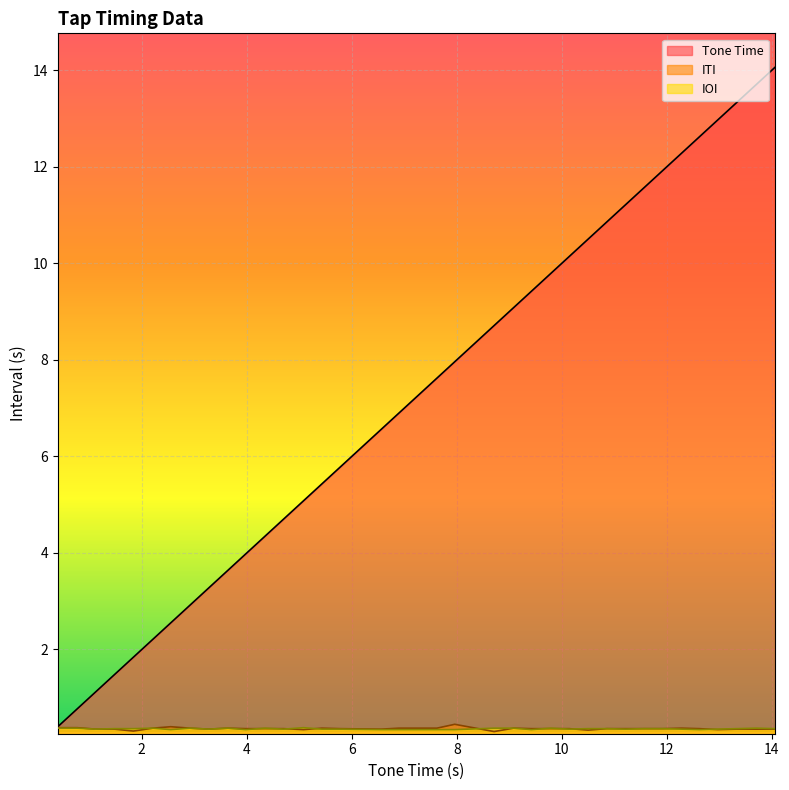

True or false: Tone Time and ITI cross at least once.

False